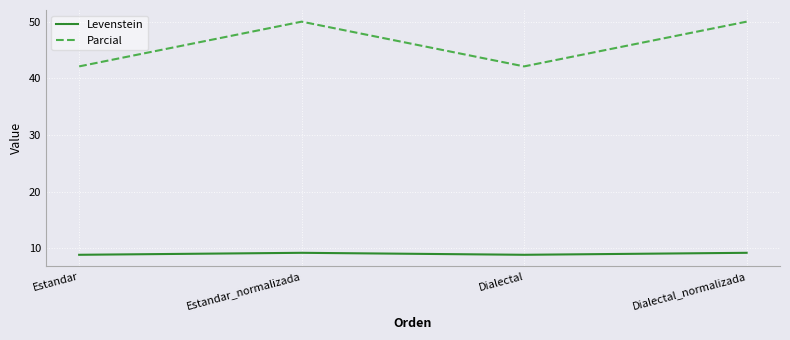

Is it true that Parcial equals 67.5 at Dialectal?

False